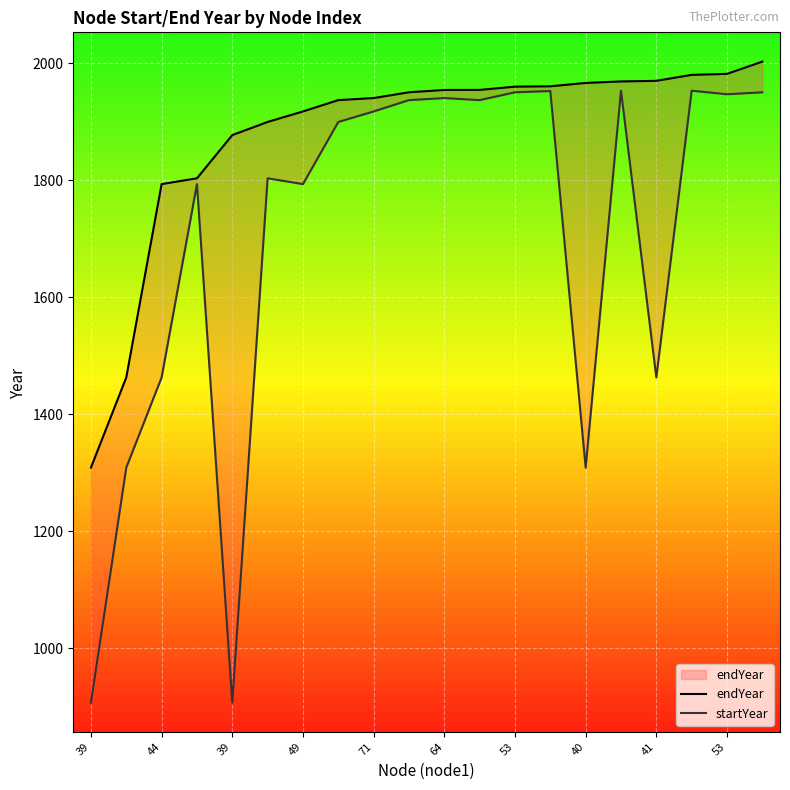

At how many categories does at least one series exceed 1542?

18